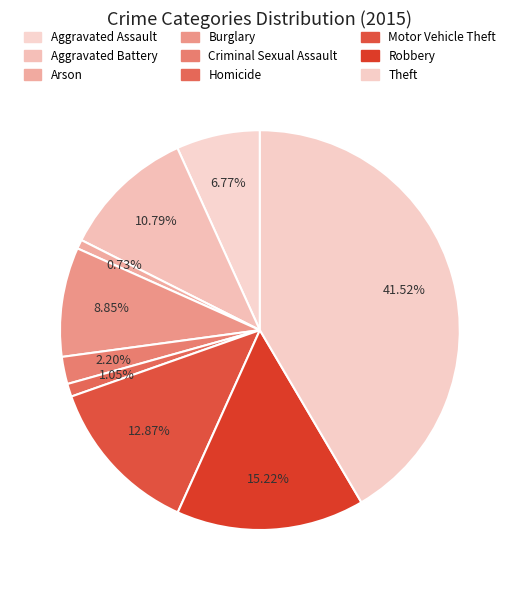

How many slices are in this pie chart?

9